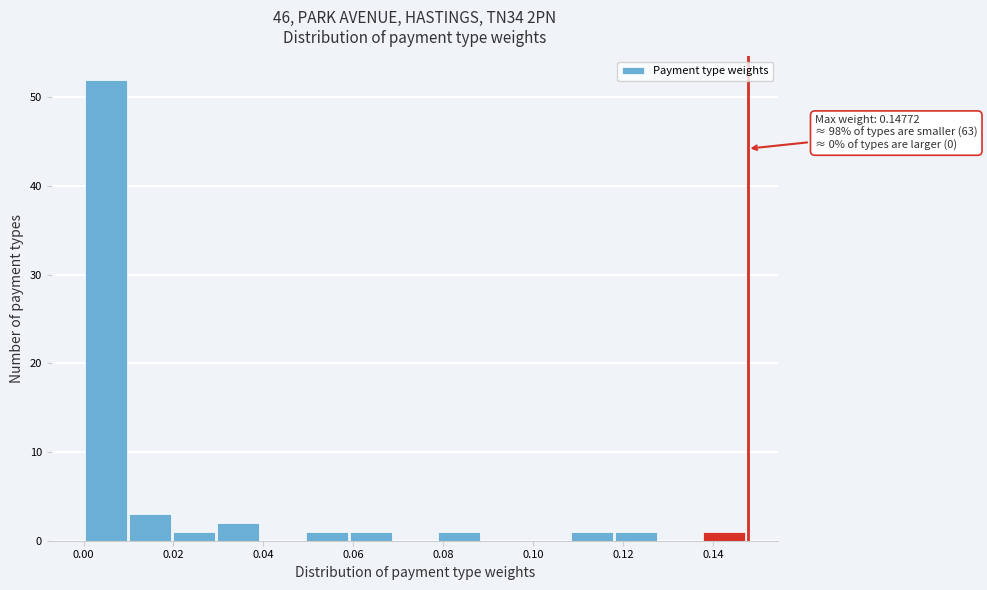

Which range on the x-axis has the tallest bar?

0.000 to 0.010